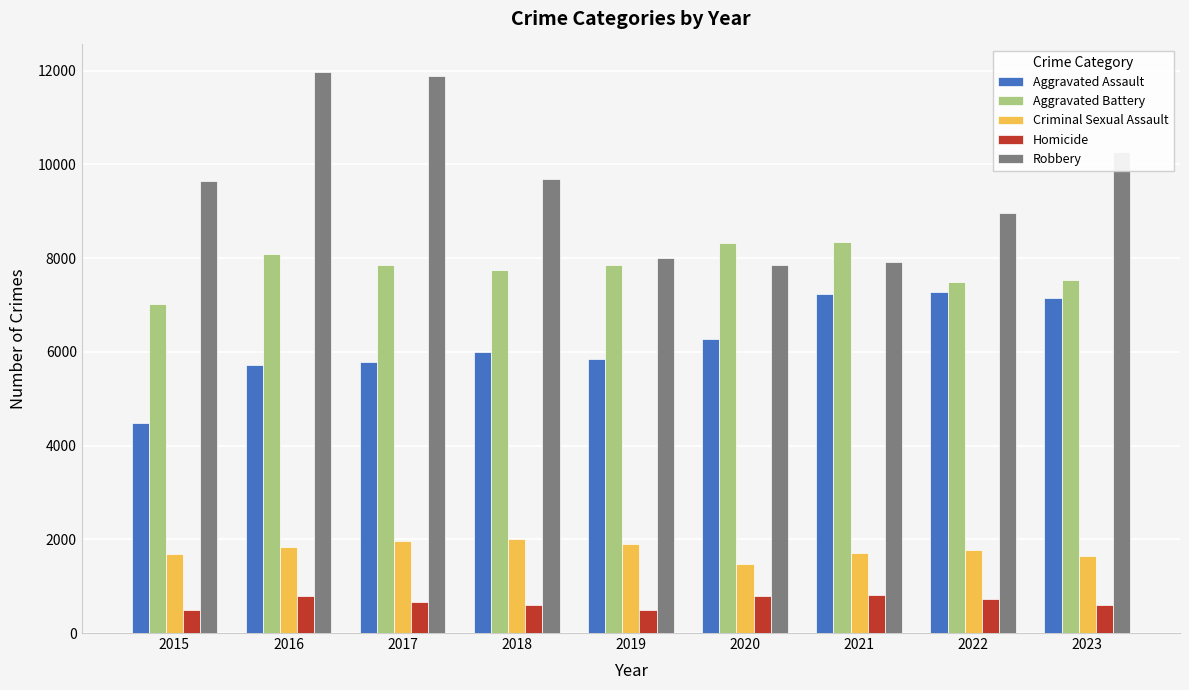

Which series has the largest total across all categories?

Robbery